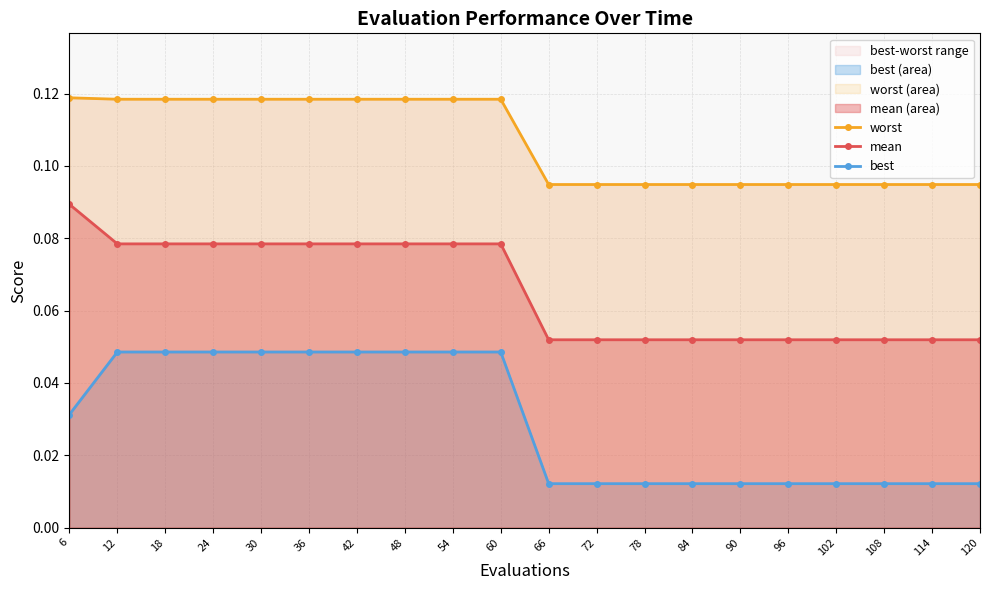

What is the value of the mean point at the 8th from the left?

0.1